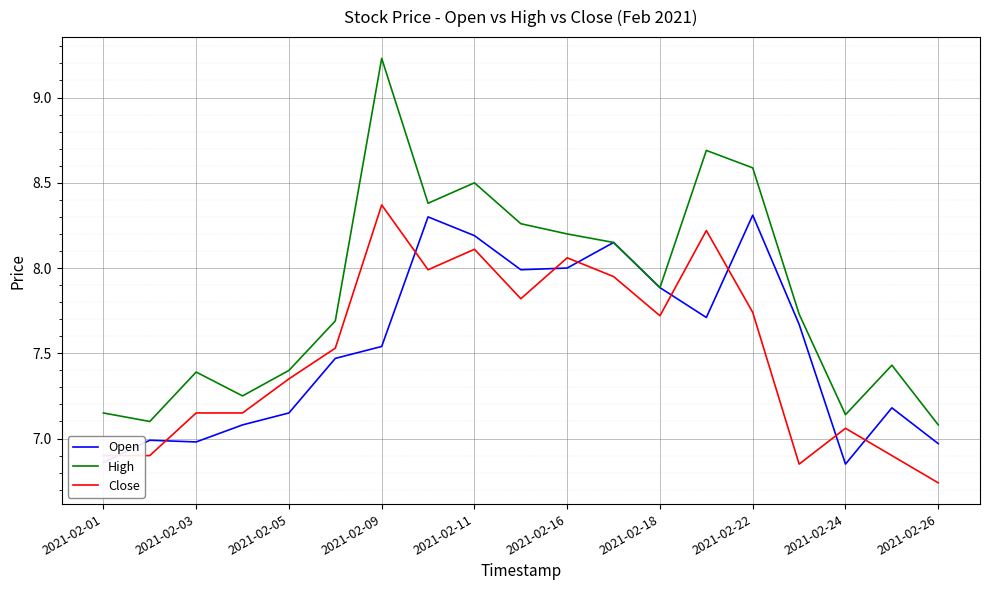

What are all the series names shown in the legend?

Open, High, Close